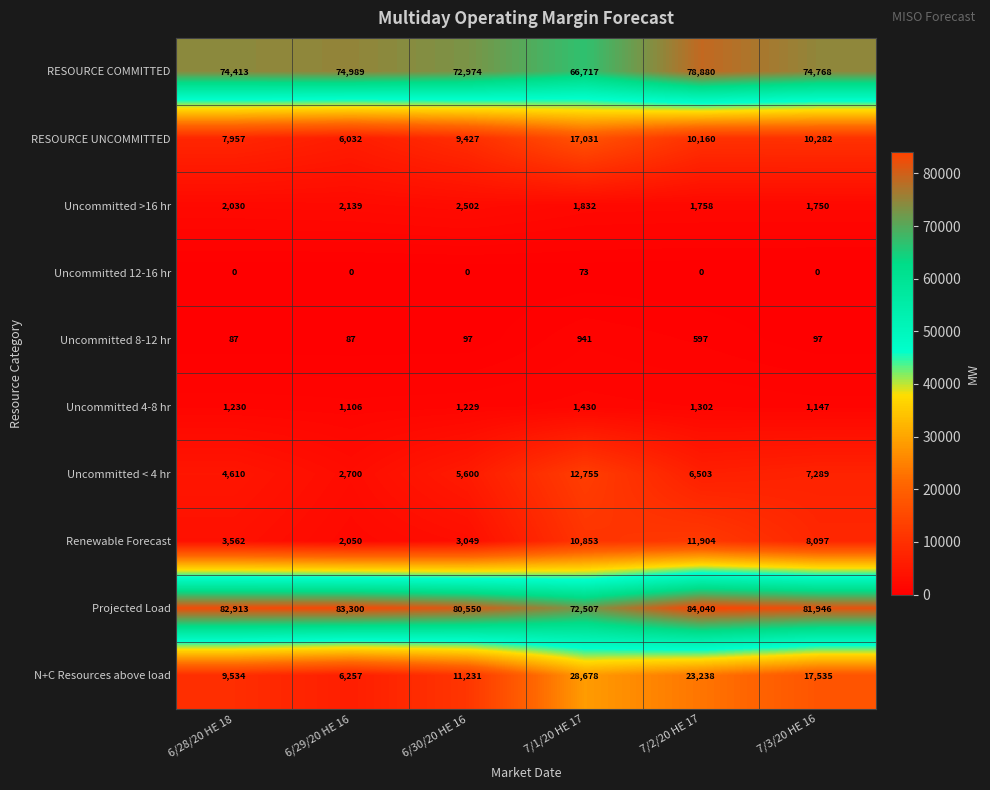

List the series in order of their peak value, lowest first.

Uncommitted 12-16 hr, Uncommitted 8-12 hr, Uncommitted 4-8 hr, Uncommitted >16 hr, Renewable Forecast, Uncommitted < 4 hr, RESOURCE UNCOMMITTED, N+C Resources above load, RESOURCE COMMITTED, Projected Load